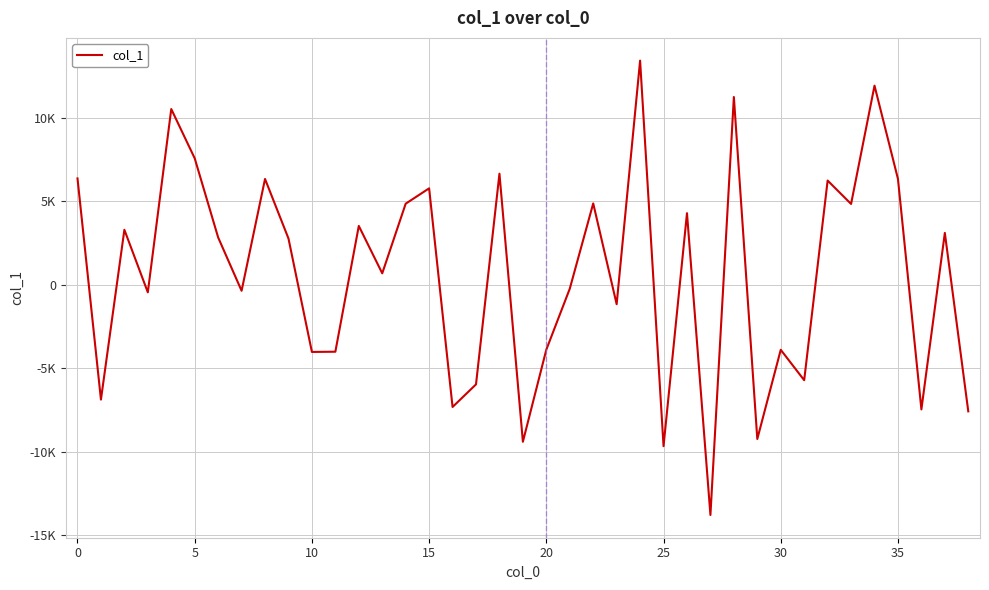

How many points are higher than both their immediate neighbors (excluding endpoints)?

14